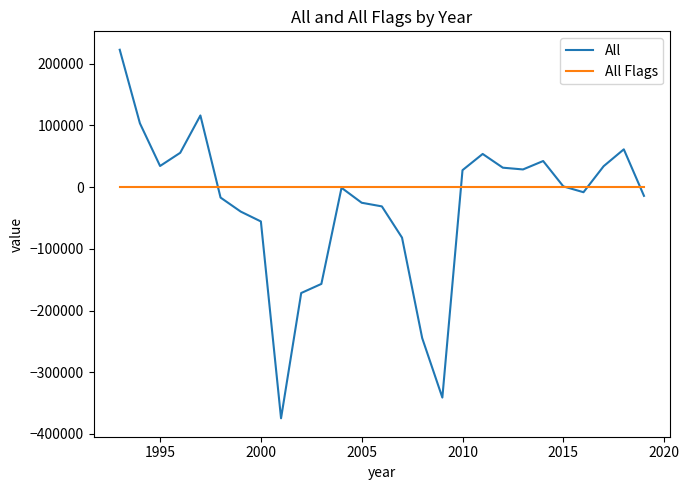

Rank the series by their average value, from lowest to highest.

All, All Flags